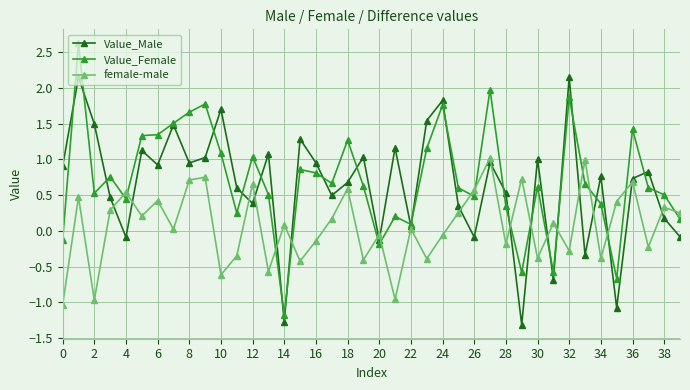

At how many categories does at least one series exceed 0?

39